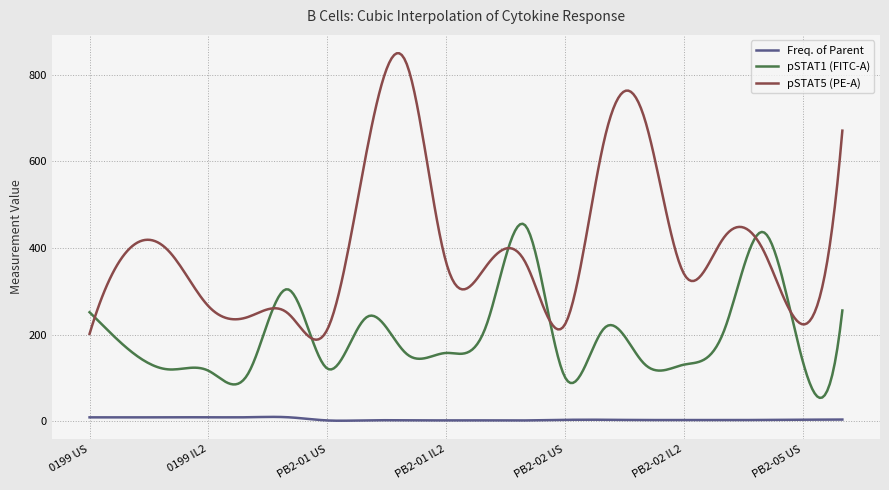

What is the minimum value for pSTAT5 (PE-A)?

188.5